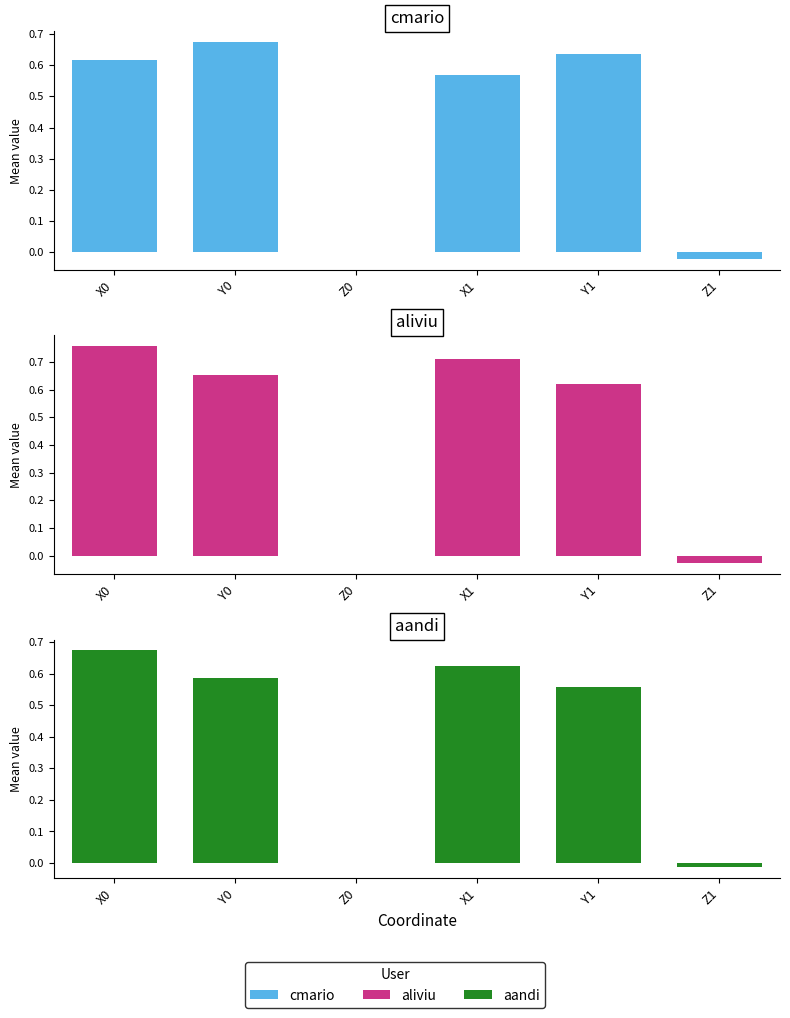

Reading left to right, extract all data points from this chart.

cmario: 0.6	0.7	-0.0	0.6	0.6	-0.0
aliviu: 0.8	0.7	-0.0	0.7	0.6	-0.0
aandi: 0.7	0.6	-0.0	0.6	0.6	-0.0